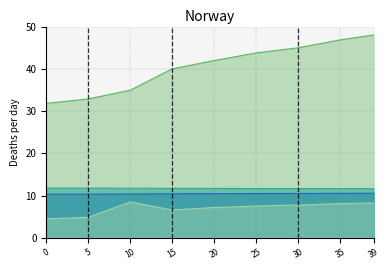

What is the maximum value shown in the chart?

48.0